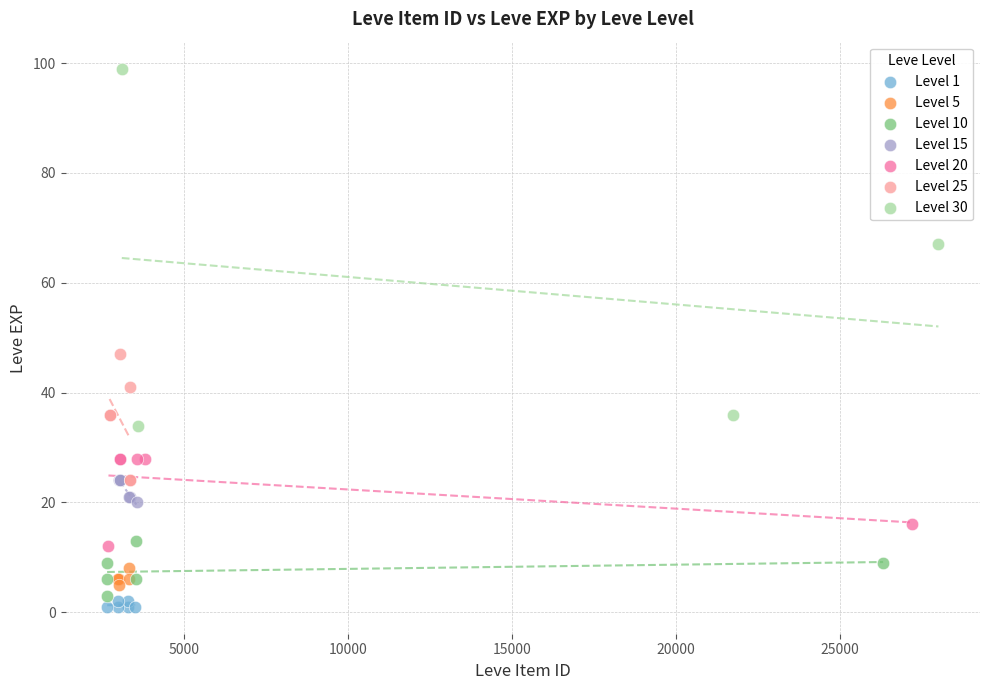

Which series contains the highest Y value?

Level 30